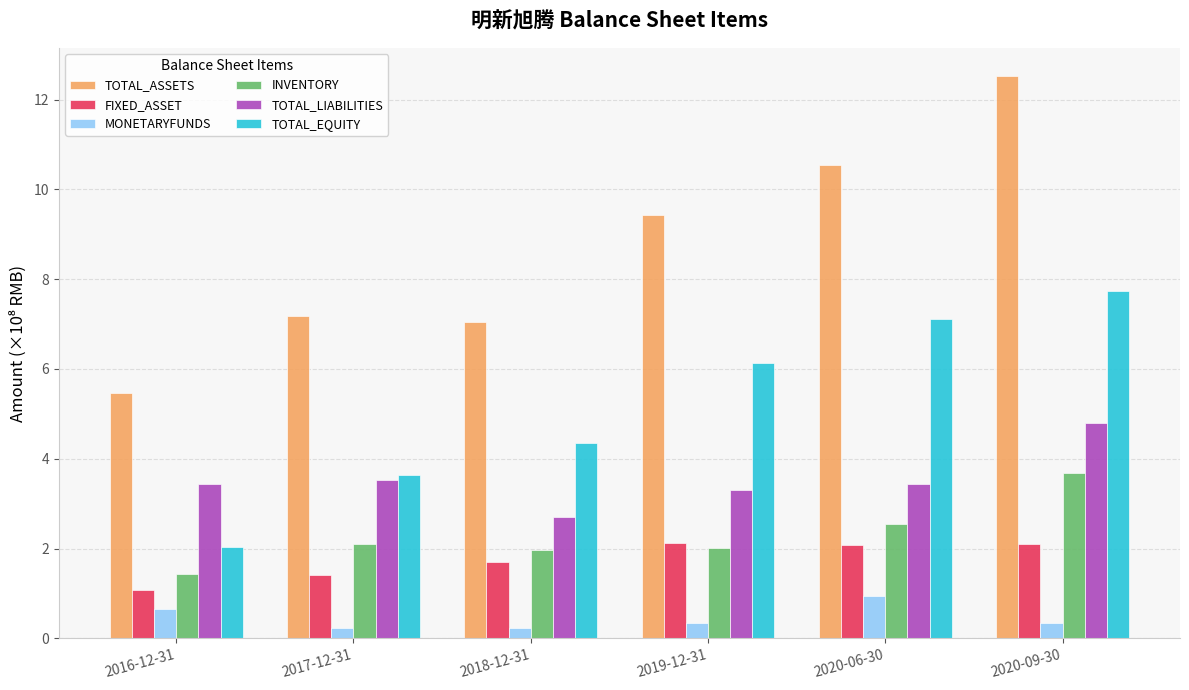

At which category is the sum across all series the highest?

2020-09-30